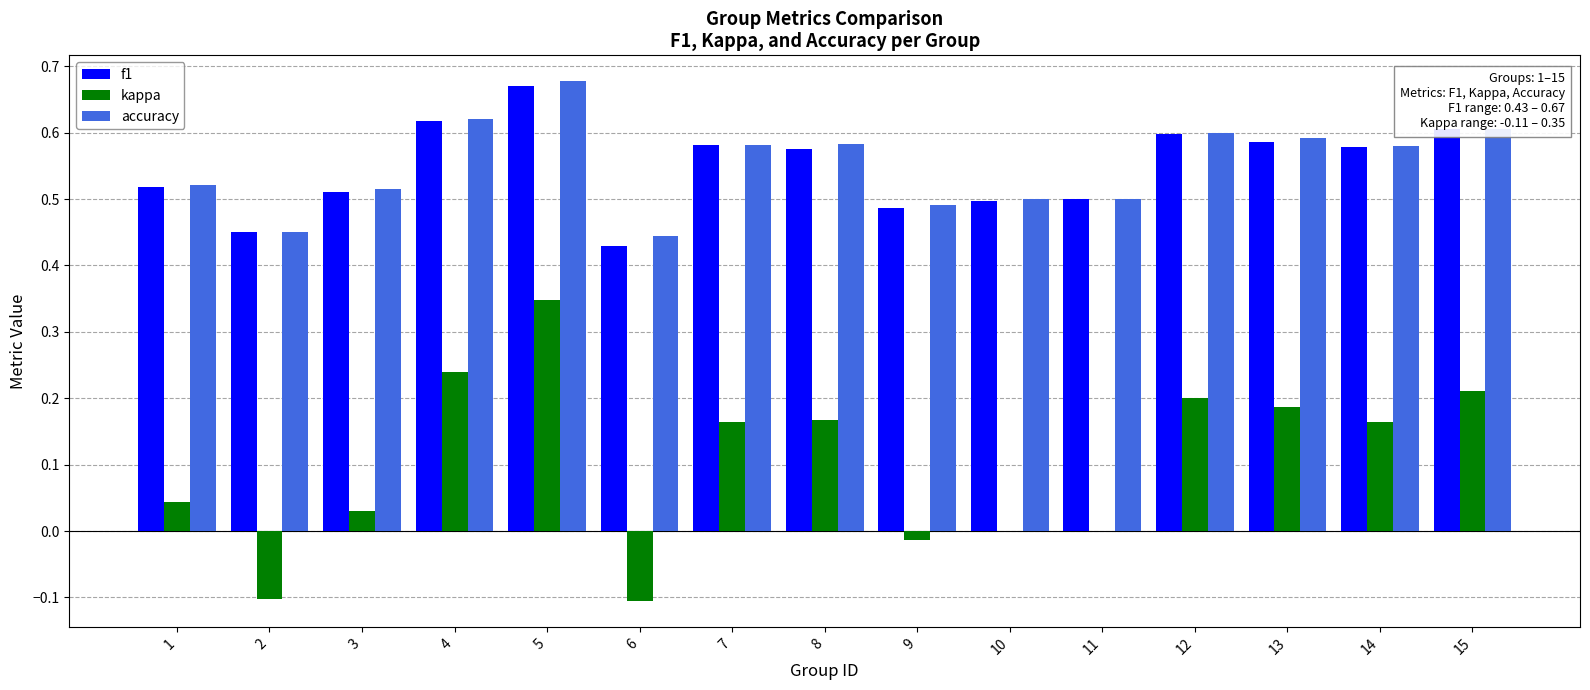

What is the sum of all kappa values?

1.5